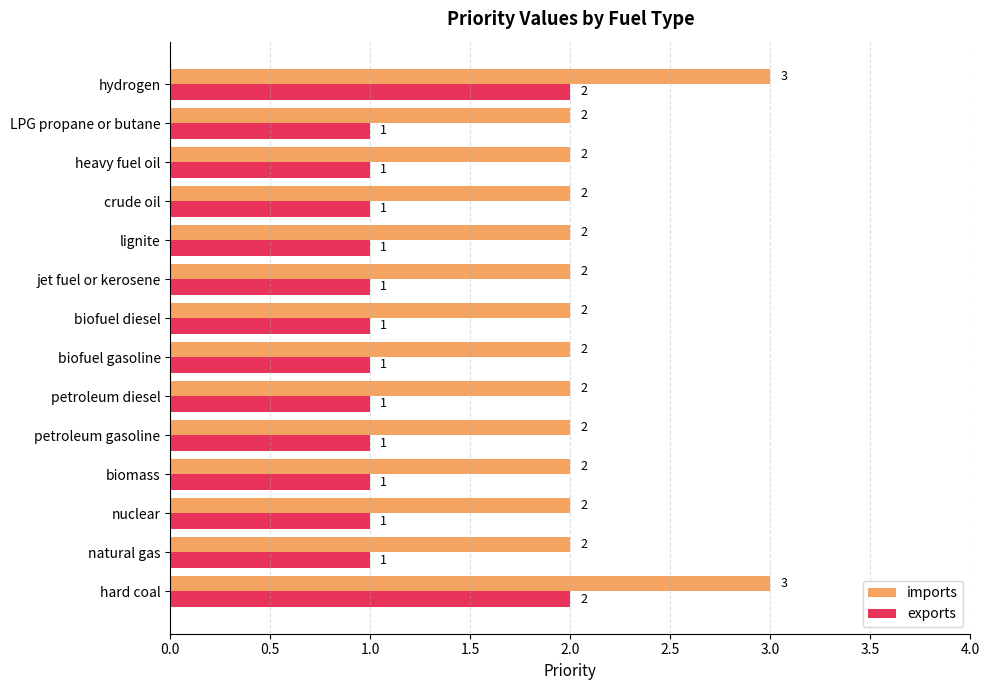

True or false: imports has a value of 2 at LPG propane or butane.

True